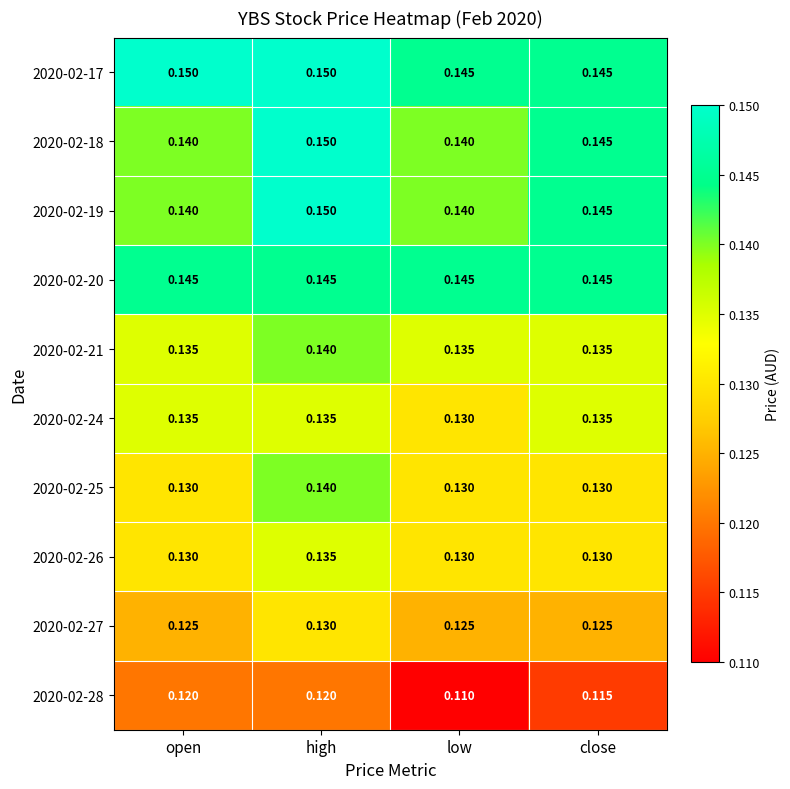

Is the value of 2020-02-20 at low greater than the value of 2020-02-28 at open?

Yes